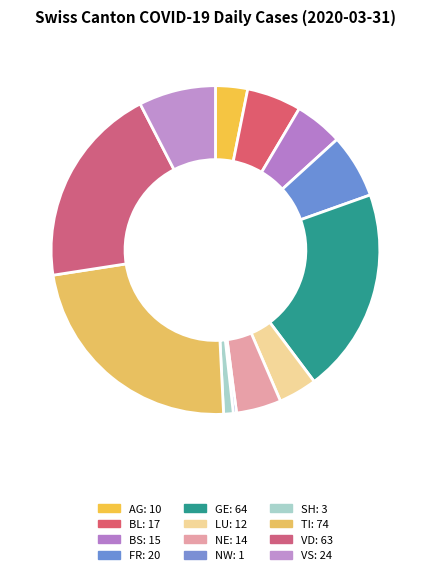

What is the change in value from BL to LU?

-5